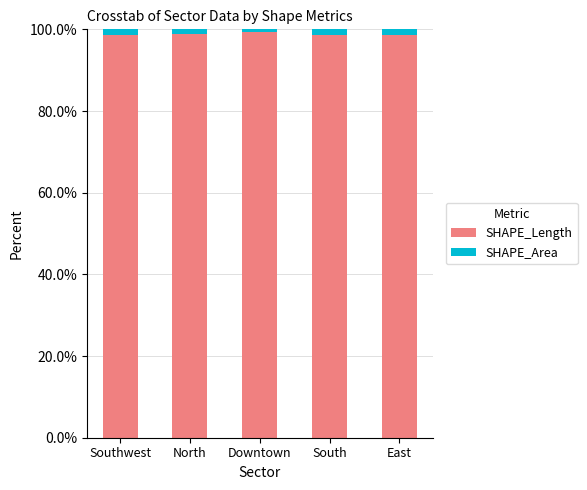

How many distinct data groups are displayed?

2